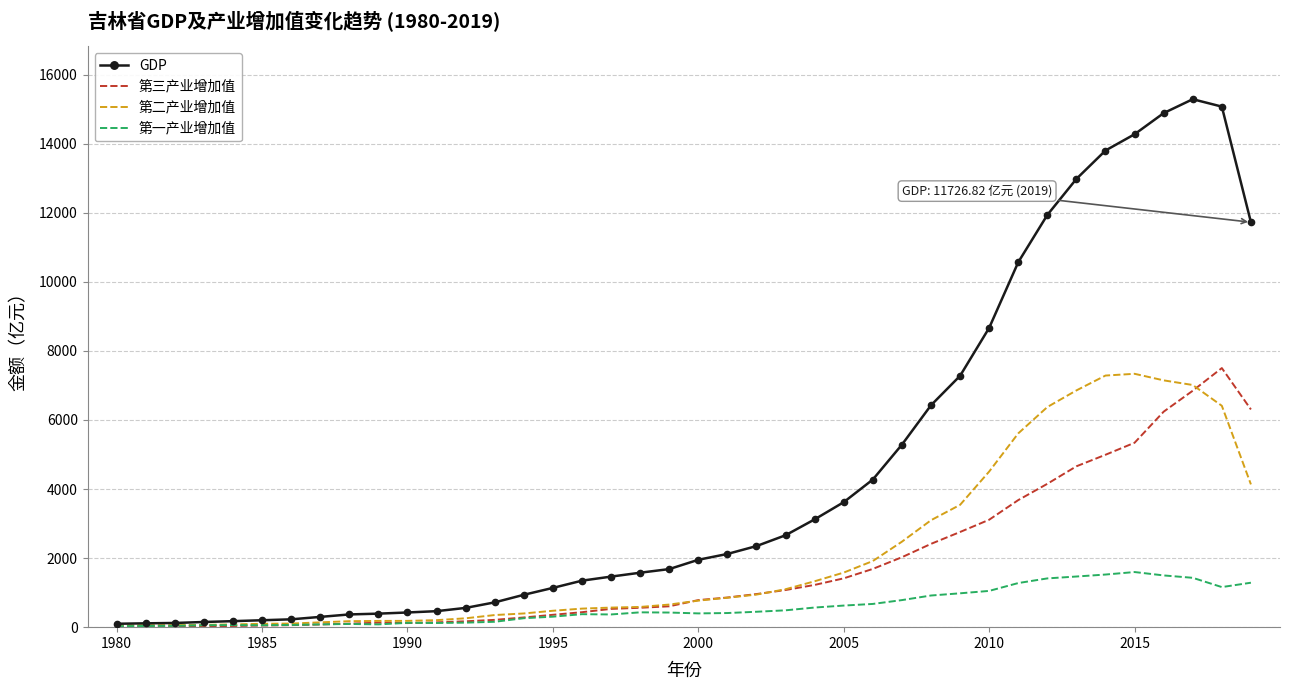

Which series has the widest spread of values?

GDP